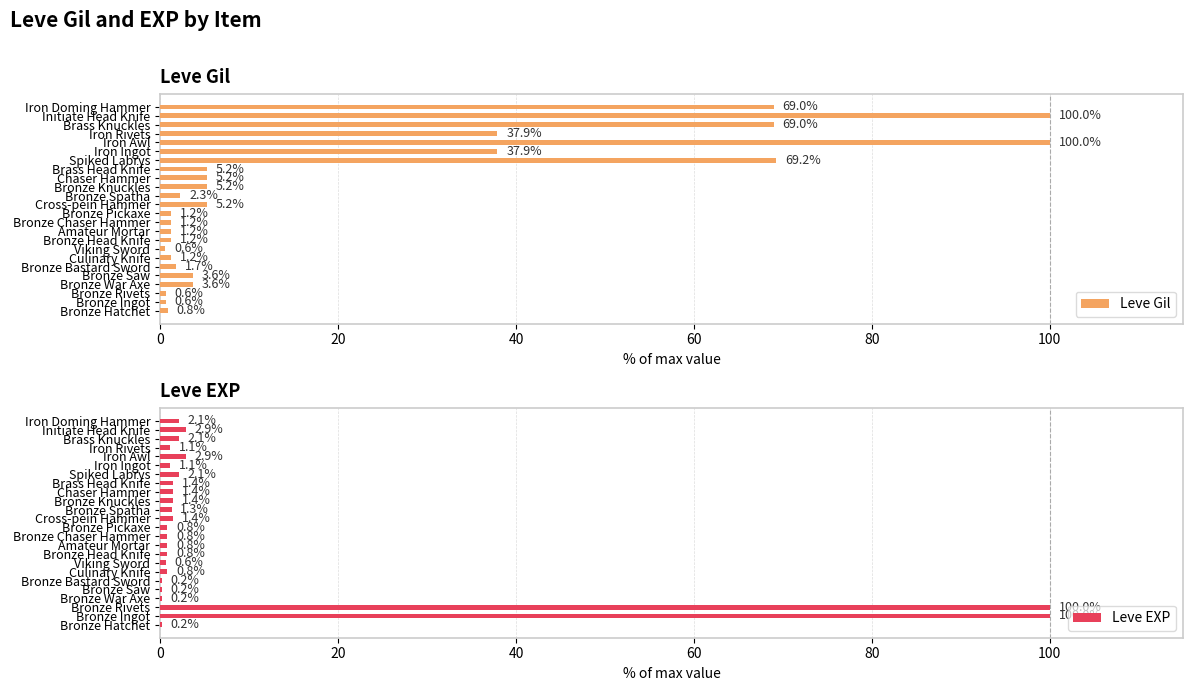

List the series in order of their peak value, highest first.

Leve Gil, Leve EXP